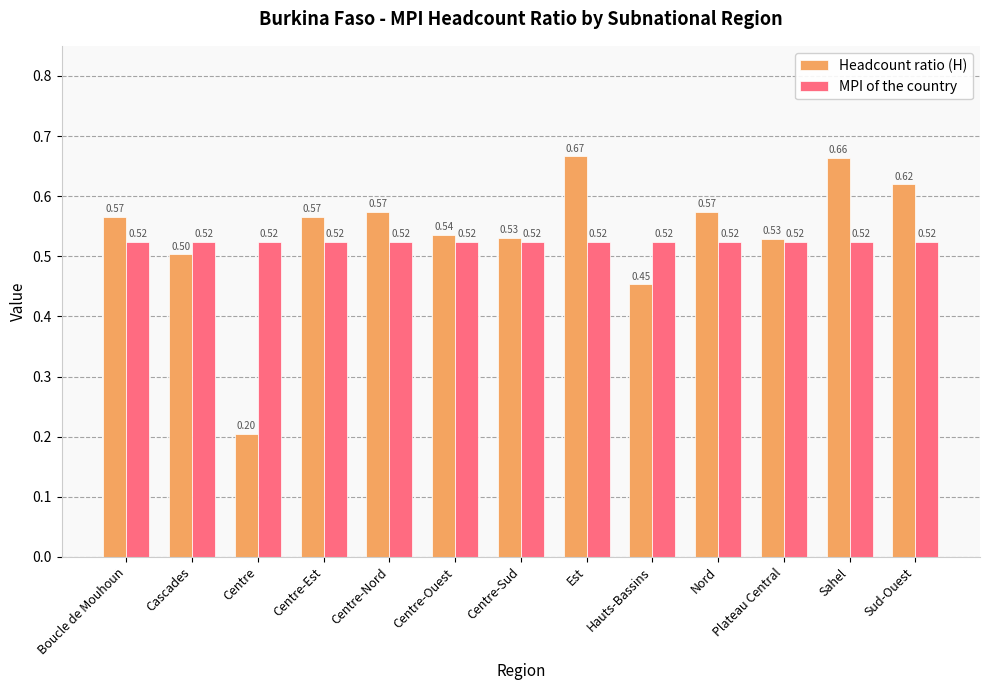

Rank the series by their maximum value, from lowest to highest.

MPI of the country, Headcount ratio (H)